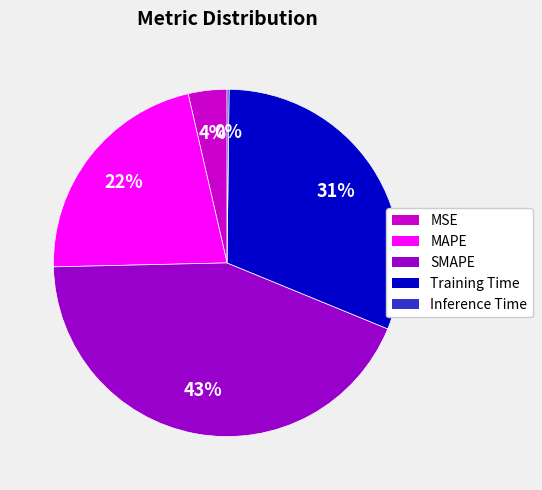

Combined, do MAPE and MSE account for over 50%?

No